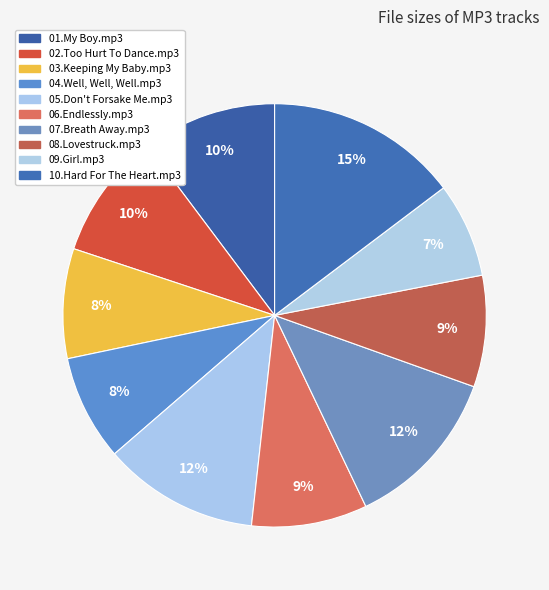

Which category has the biggest portion of the pie?

10.Hard For The Heart.mp3